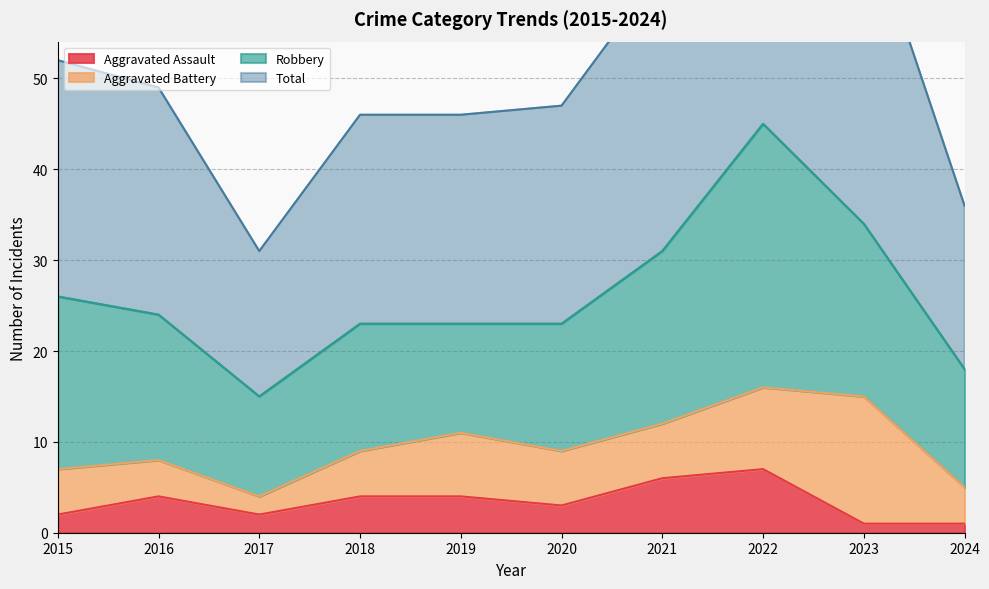

Which series has the largest total across all categories?

Total